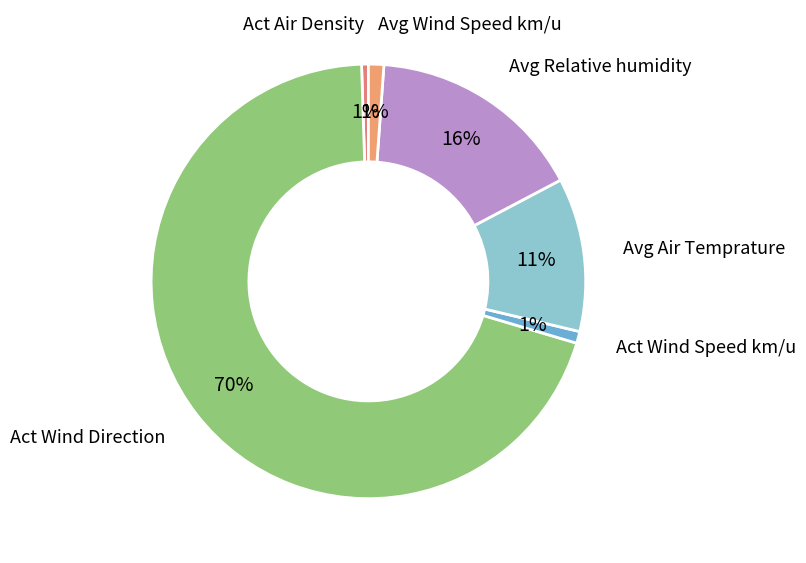

To the nearest percent, what is the difference between the largest and smallest slice percentages?

69%